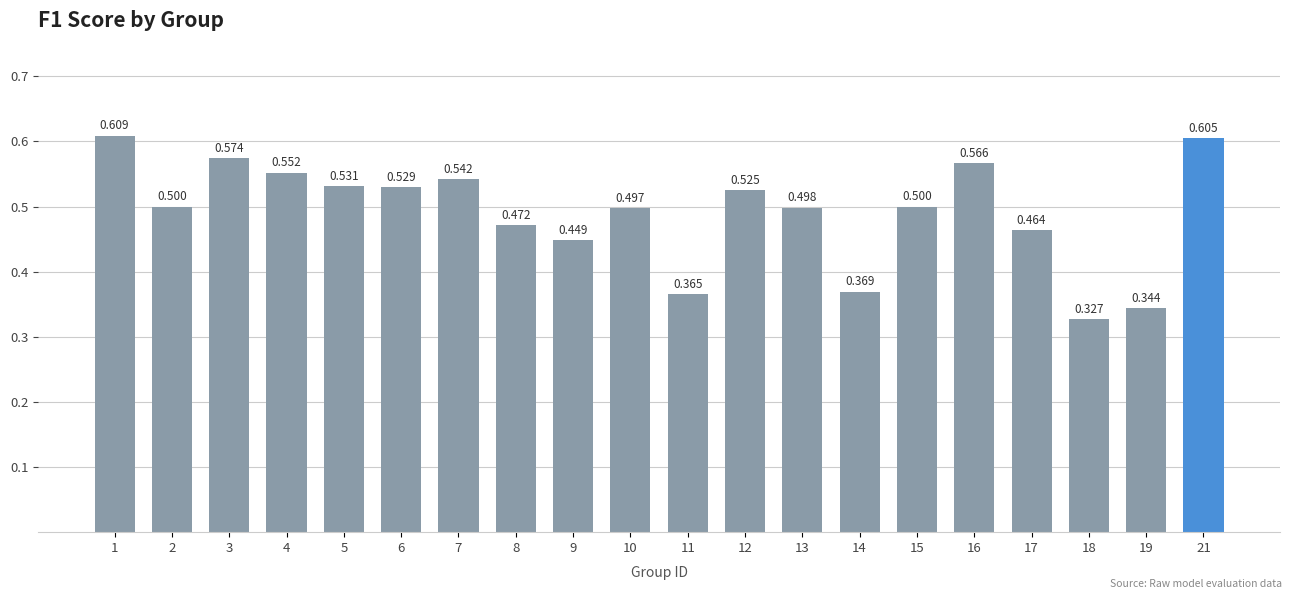

What is the sum of the values at 3 and 11?

0.9